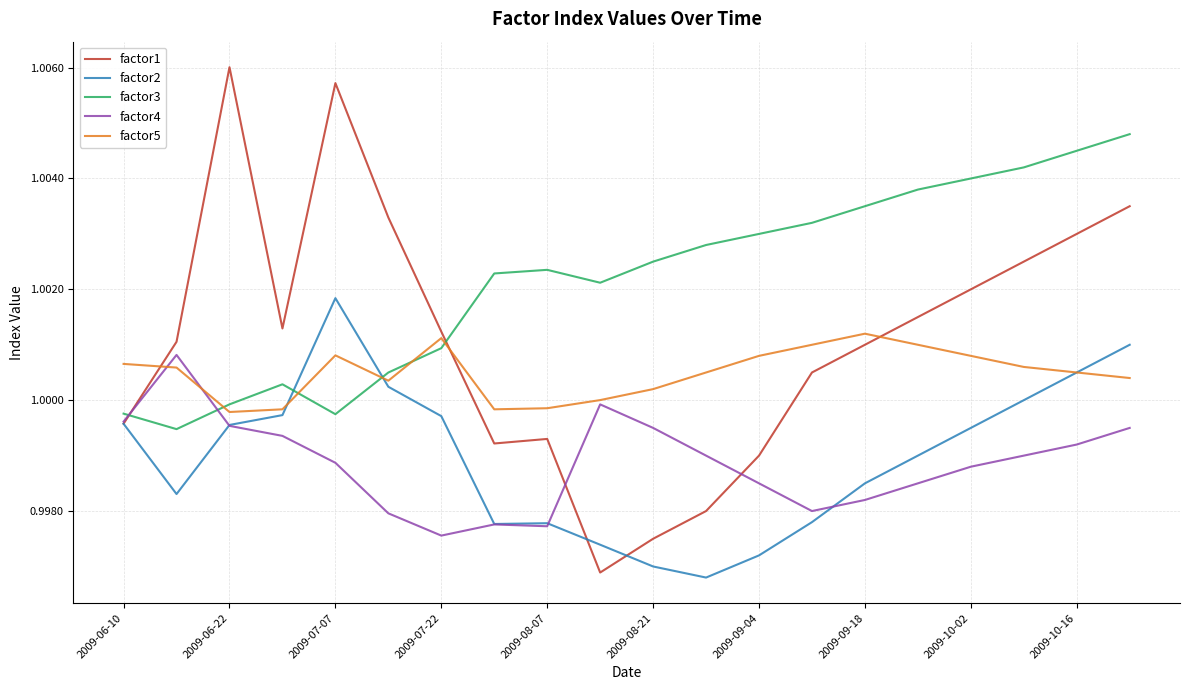

Which series has the largest total across all categories?

factor3